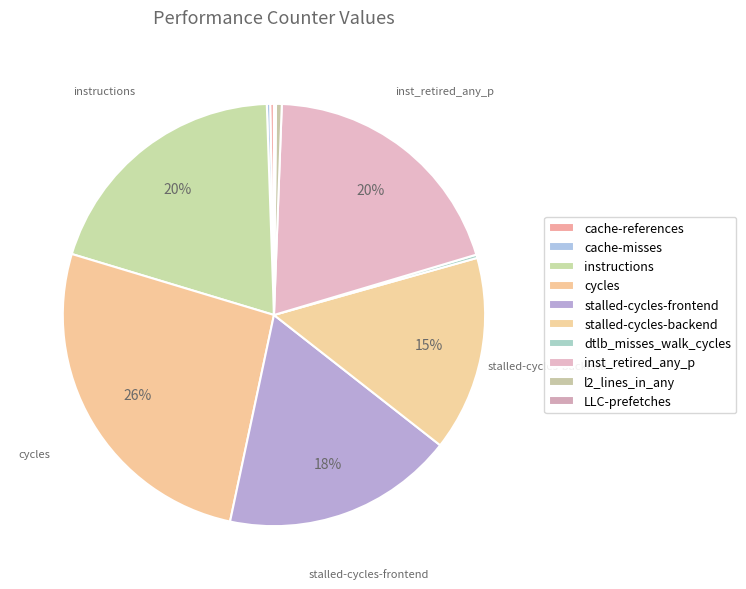

True or false: cache-references accounts for 0% of the total.

True